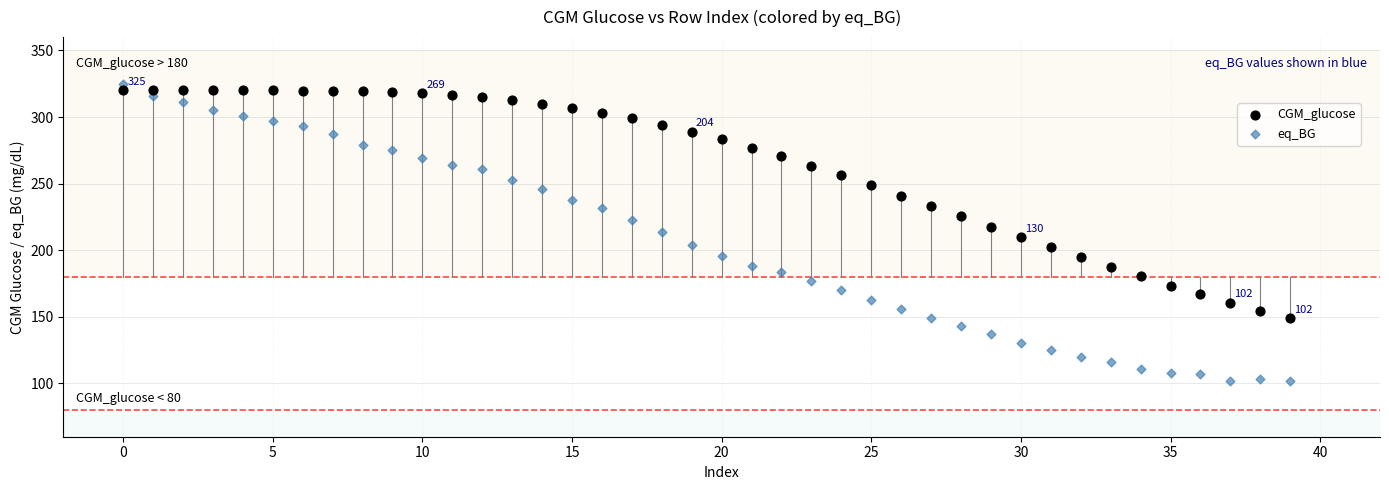

What are all the series names shown in the legend?

CGM_glucose, eq_BG